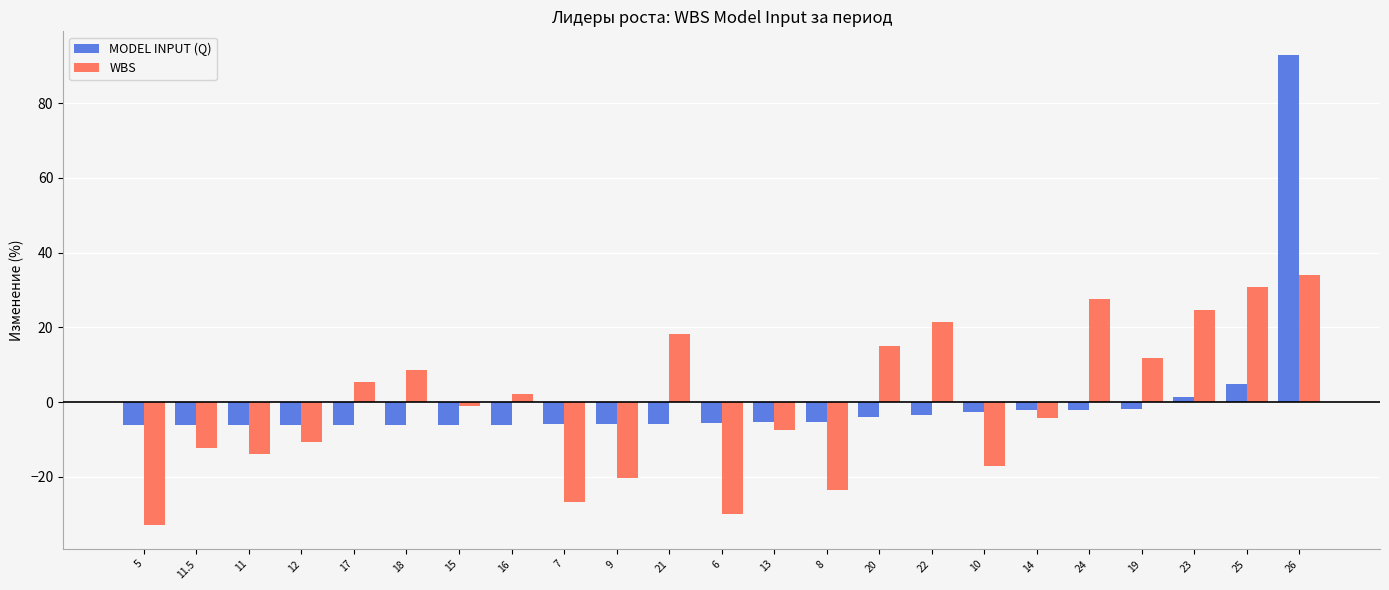

What is the label of the 10th bar from the right?

8